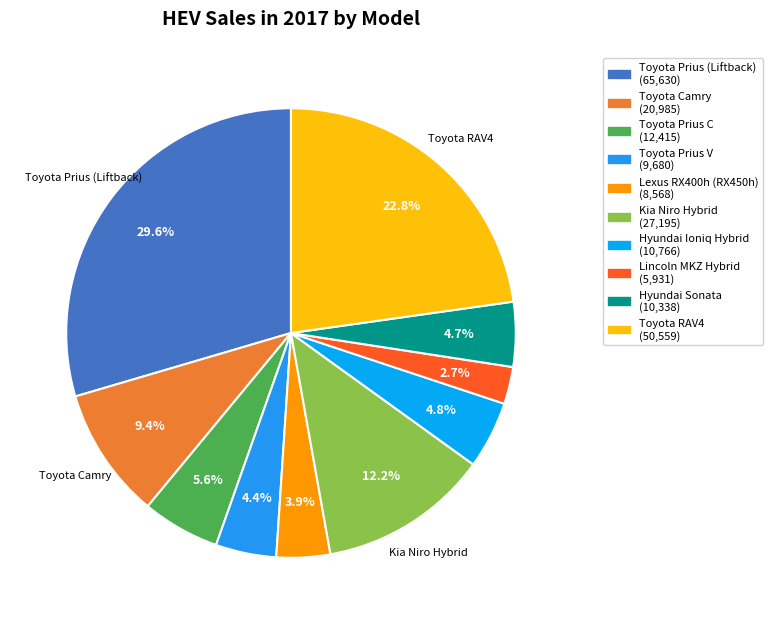

Count the number of slices in the pie.

10